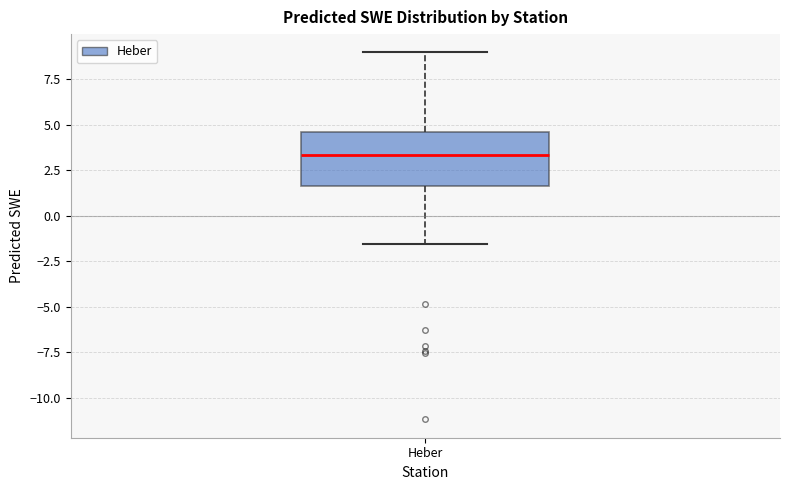

Transcribe this box plot: give where the median line is, the range the box spans, and where the two whiskers end, as read against the y-axis. The values are not printed on the chart, so give them approximately, as read against the axis.

median 3.5, box 1.5 to 4.5, whiskers -1.5 to 9.0